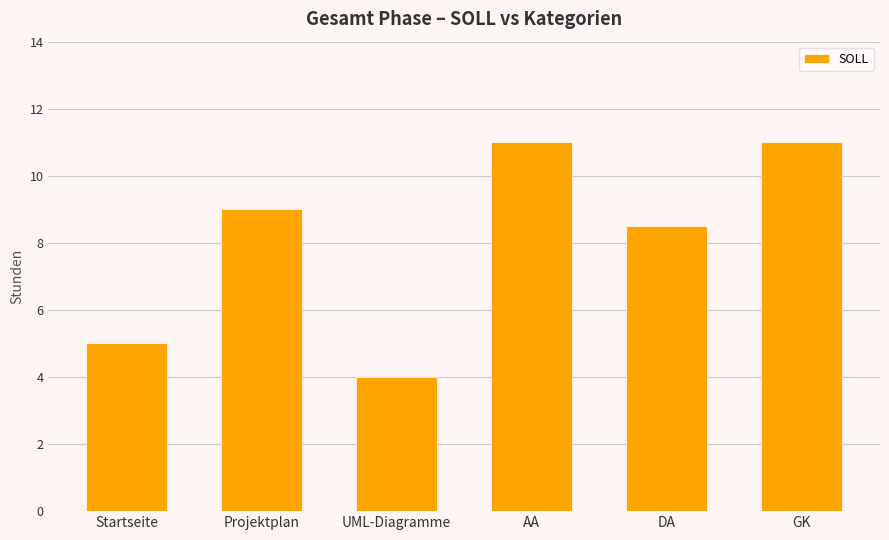

Read the value at Startseite.

5.0